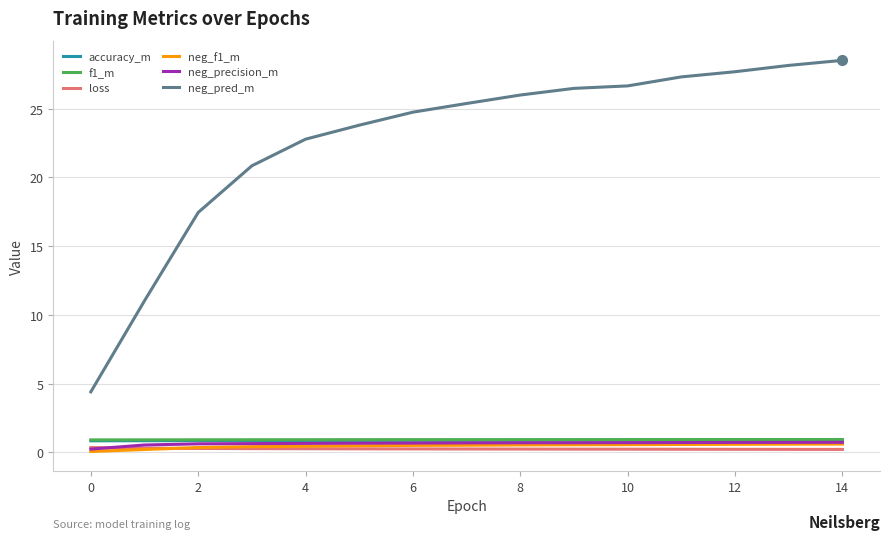

Which series has the widest spread of values?

neg_pred_m